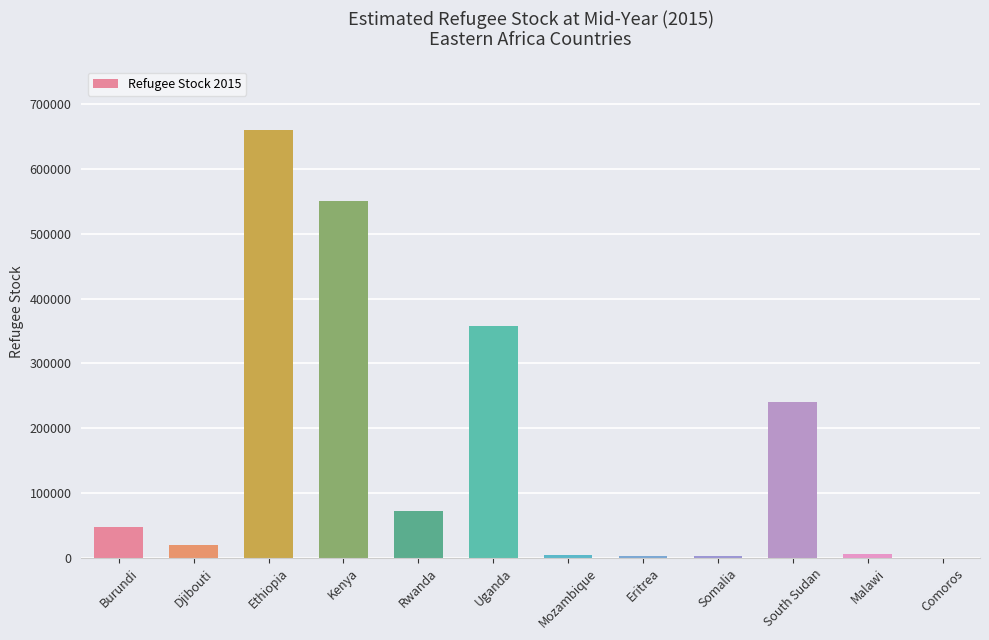

What is the maximum value shown in the chart?

659524